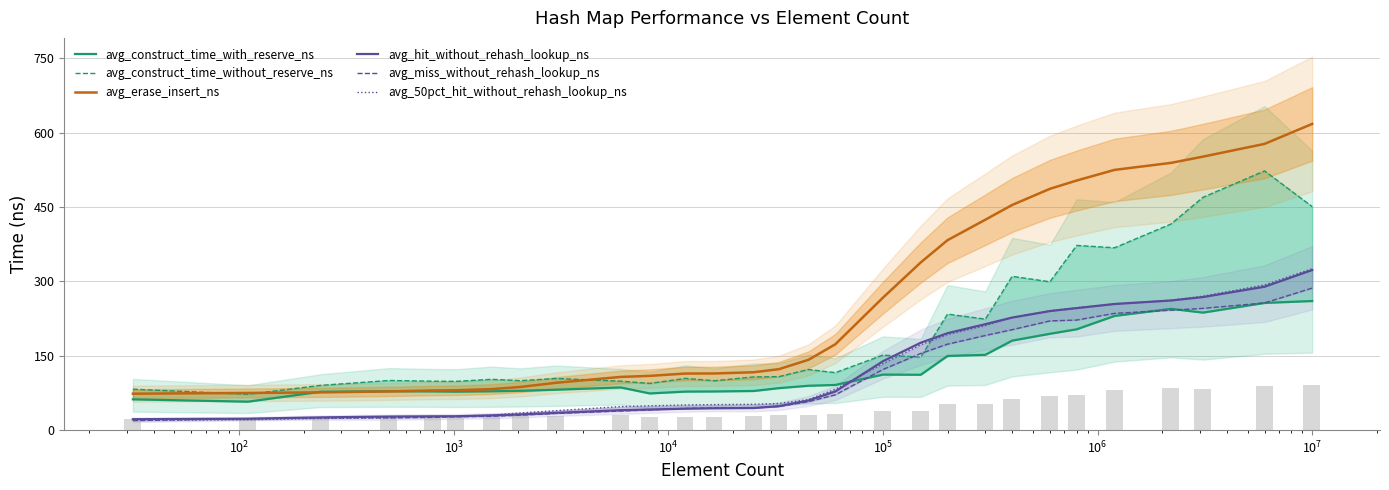

Rank the series by their maximum value, from highest to lowest.

avg_erase_insert_ns, avg_construct_time_without_reserve_ns, avg_50pct_hit_without_rehash_lookup_ns, avg_hit_without_rehash_lookup_ns, avg_miss_without_rehash_lookup_ns, avg_construct_time_with_reserve_ns